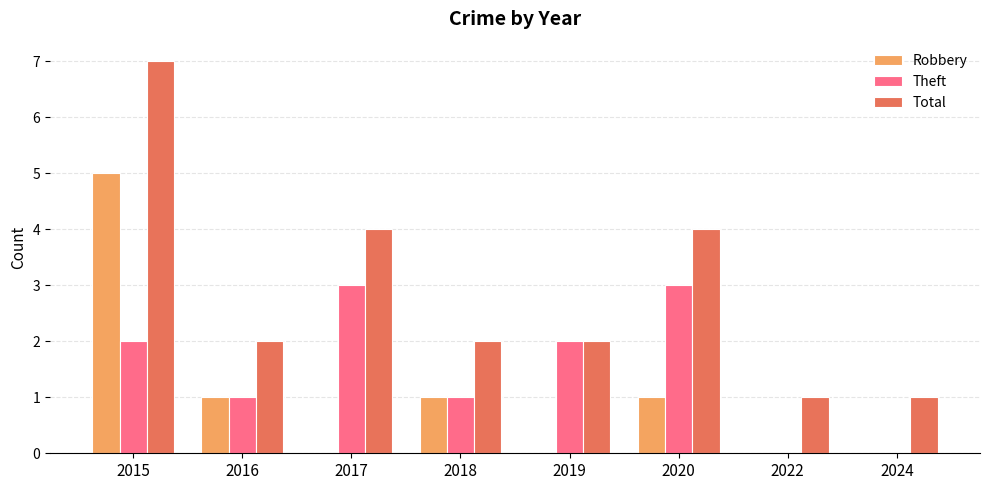

Which category has the highest value in the Total series?

2015